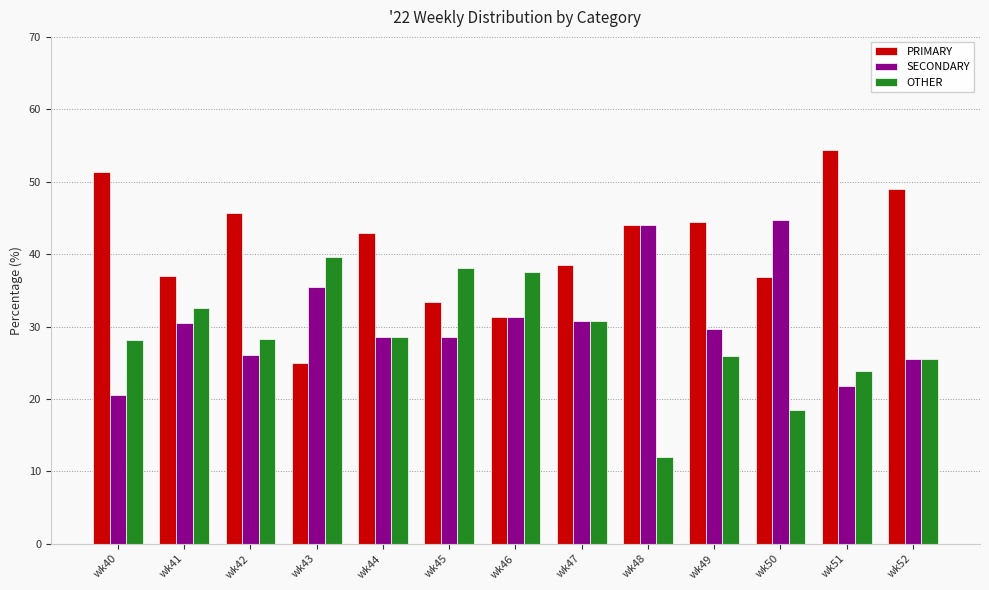

What value does the OTHER series have at wk47?

30.8